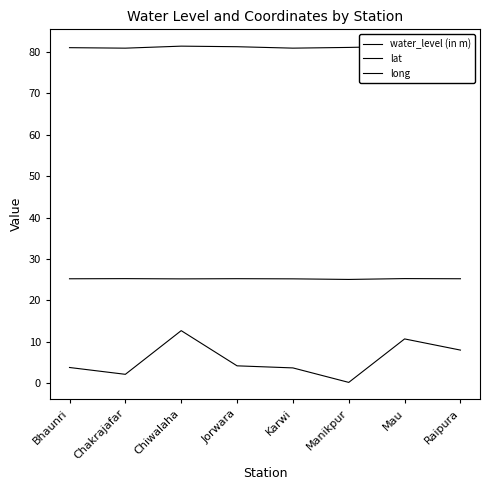

What is the greatest value displayed?

81.4